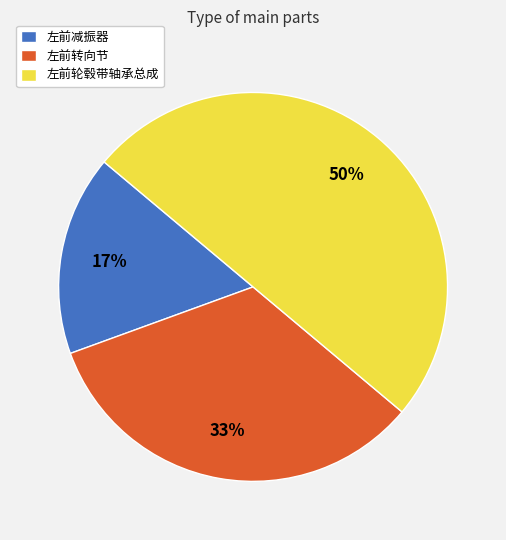

Count the number of slices in the pie.

3